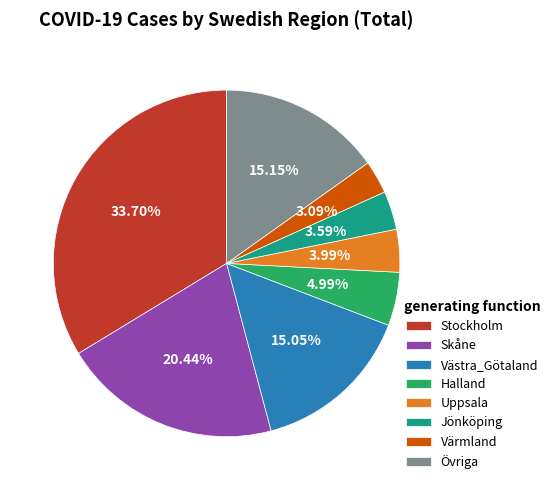

How many slices are in this pie chart?

8